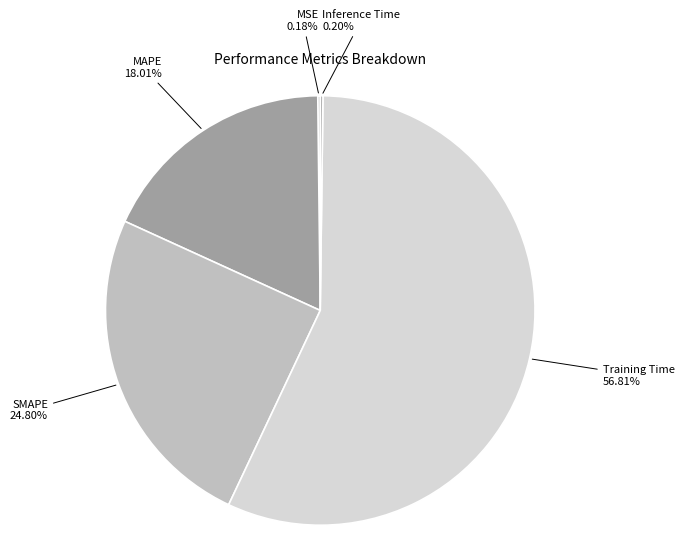

Which has a higher value, MAPE or SMAPE?

SMAPE